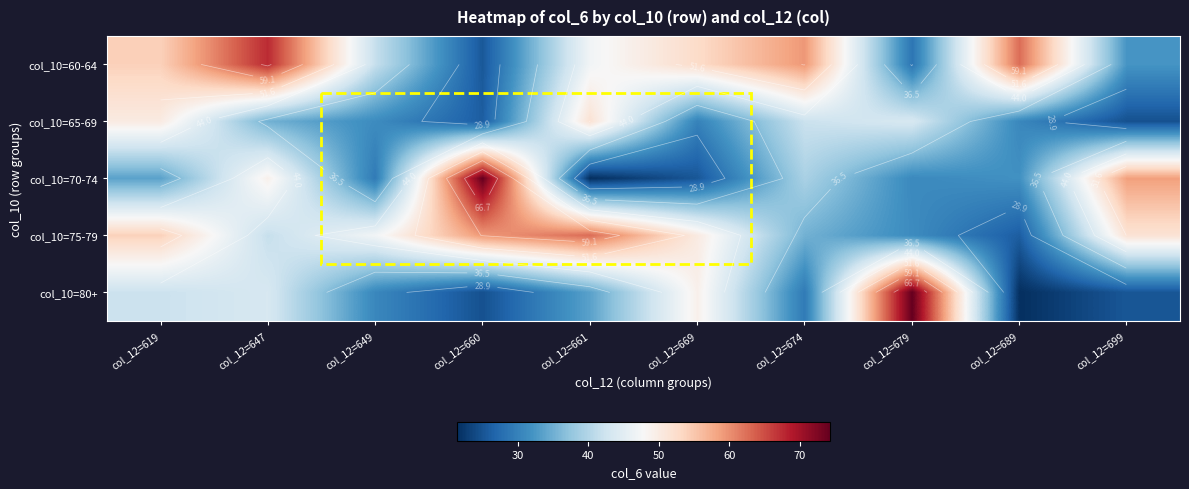

Between col_12=647 and col_12=669, which series saw the biggest shift?

col_10=70-74